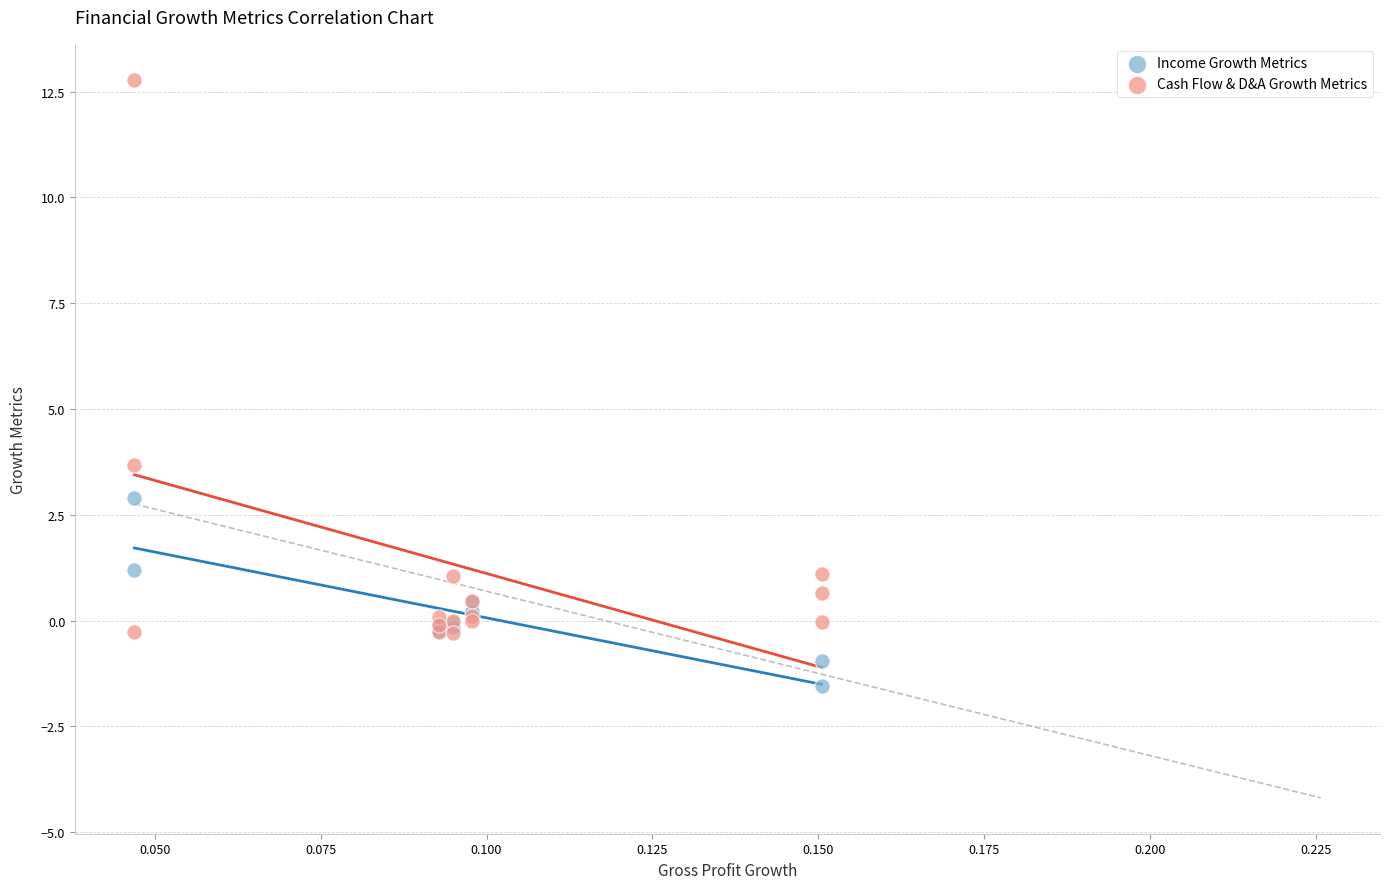

Which series has the largest Y range (max minus min)?

Cash Flow & D&A Growth Metrics